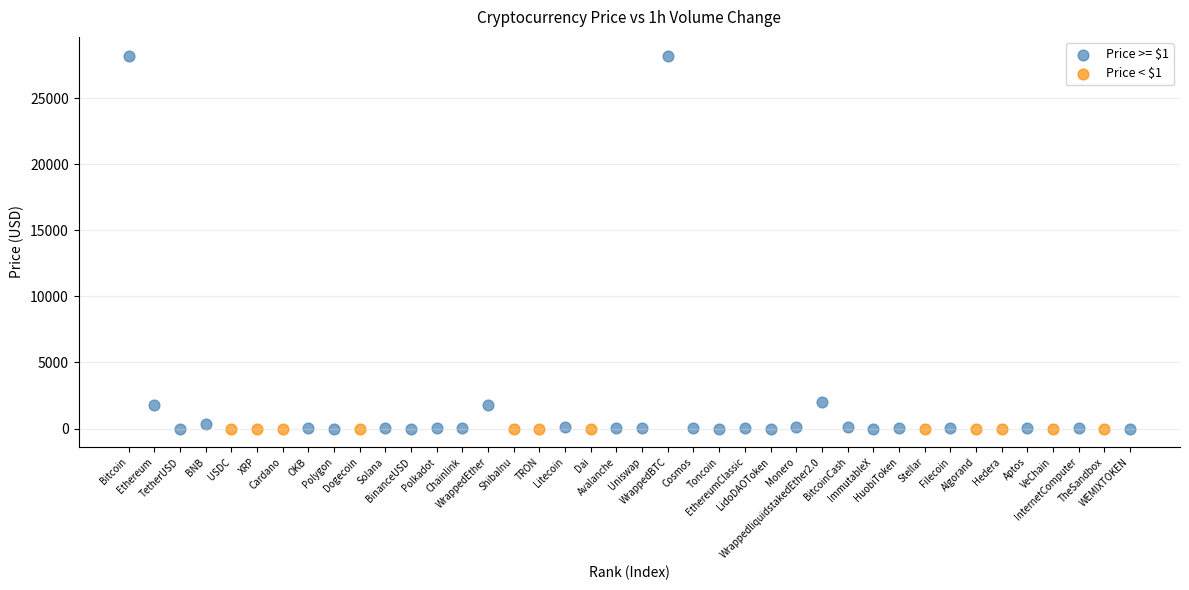

Which series reaches the maximum Y coordinate?

Price >= $1